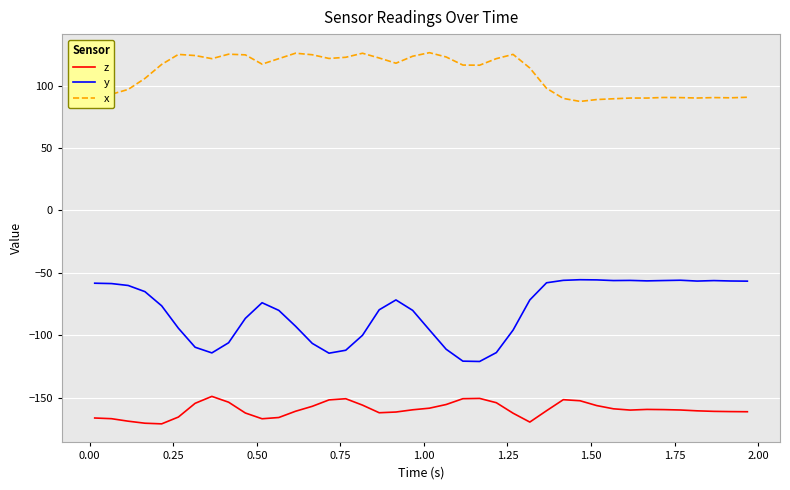

How many lines are shown in the chart?

3